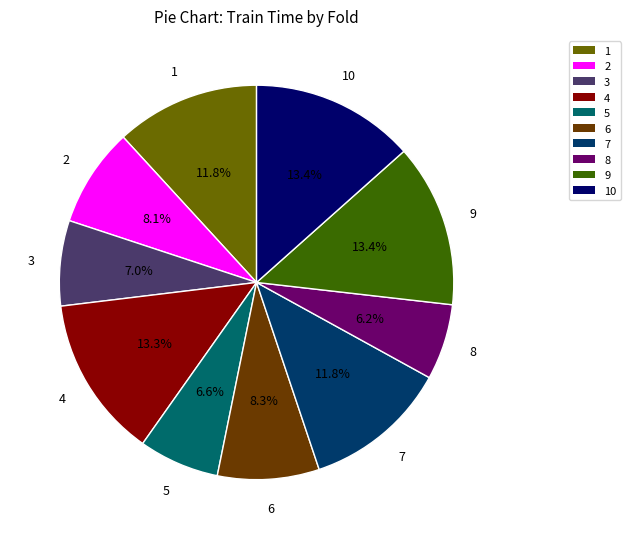

How many slices are in this pie chart?

10